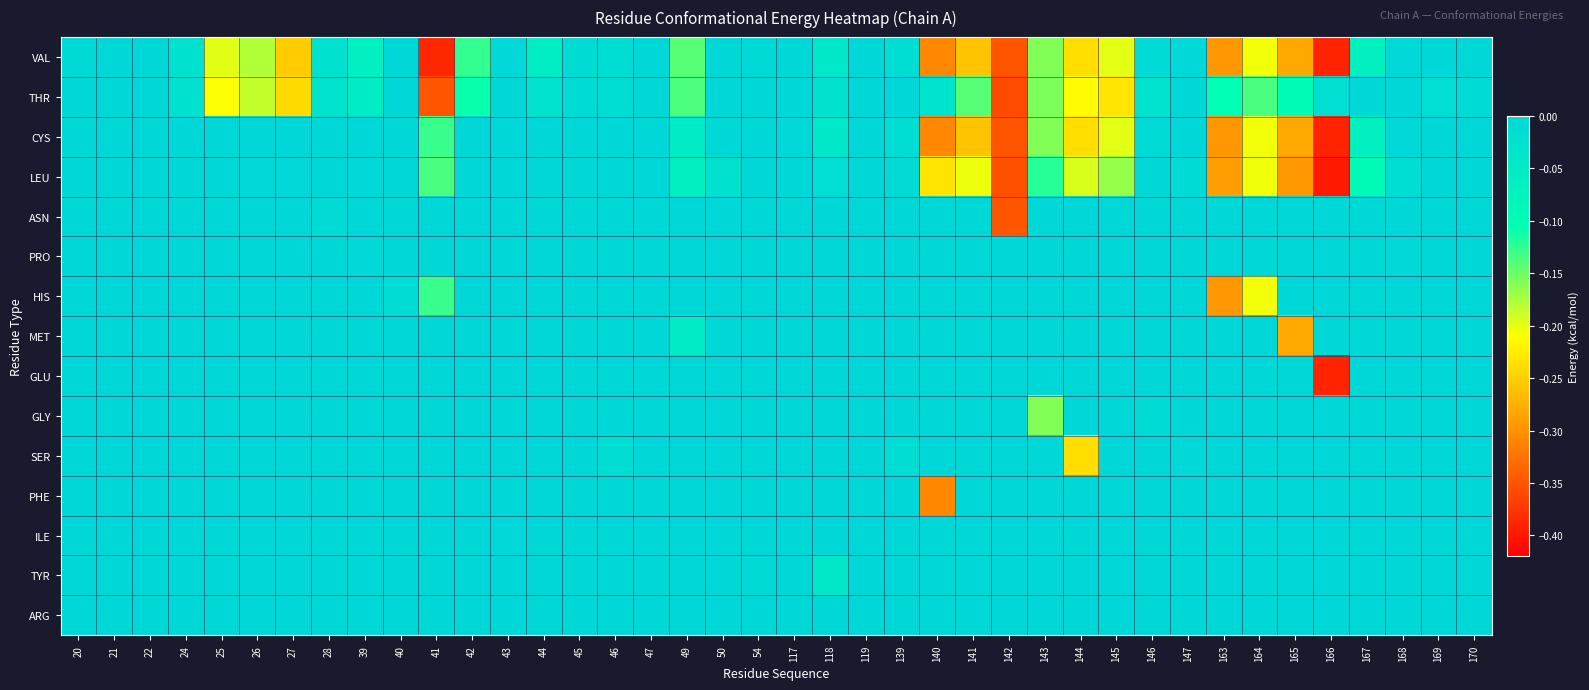

What is the total value across all series at 118?

-0.2